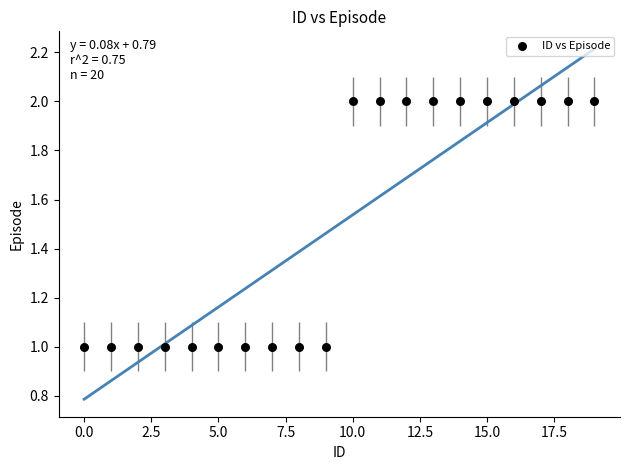

How many points are shown in the scatter plot?

20